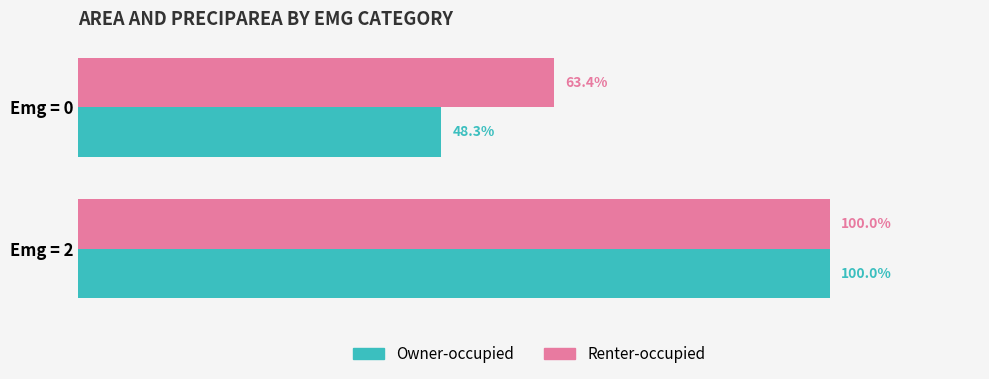

Which label corresponds to the largest value in the chart?

Emg = 2